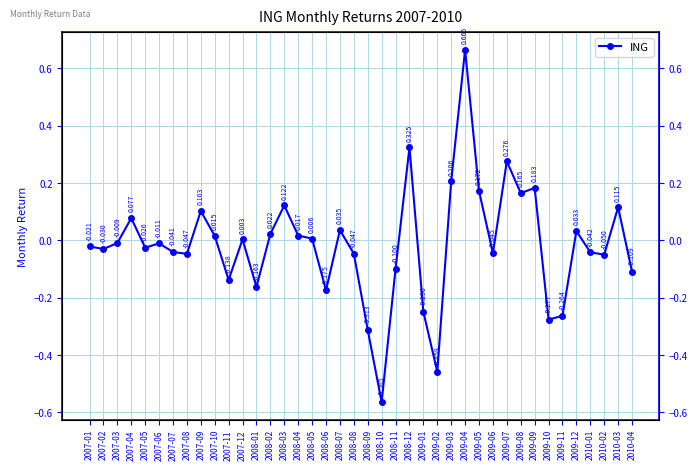

What is the minimum value shown in the chart?

-0.6